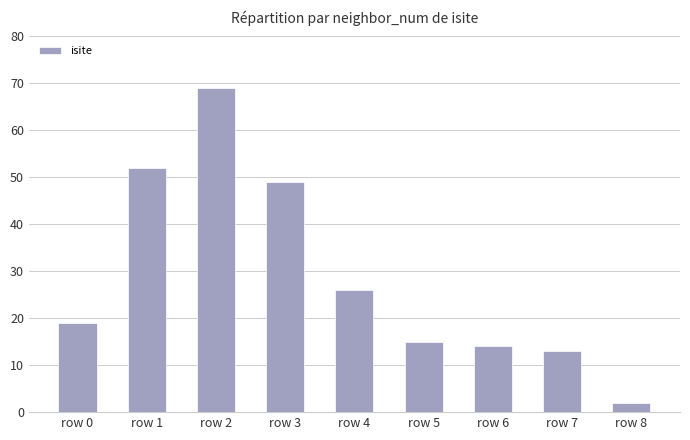

What is the approximate value at row 7?

13